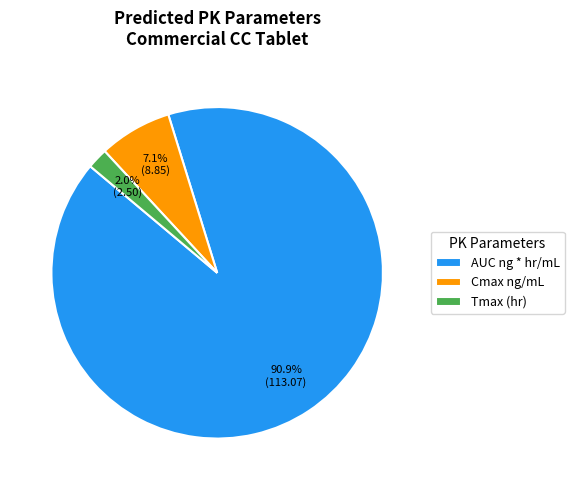

Count the number of slices in the pie.

3